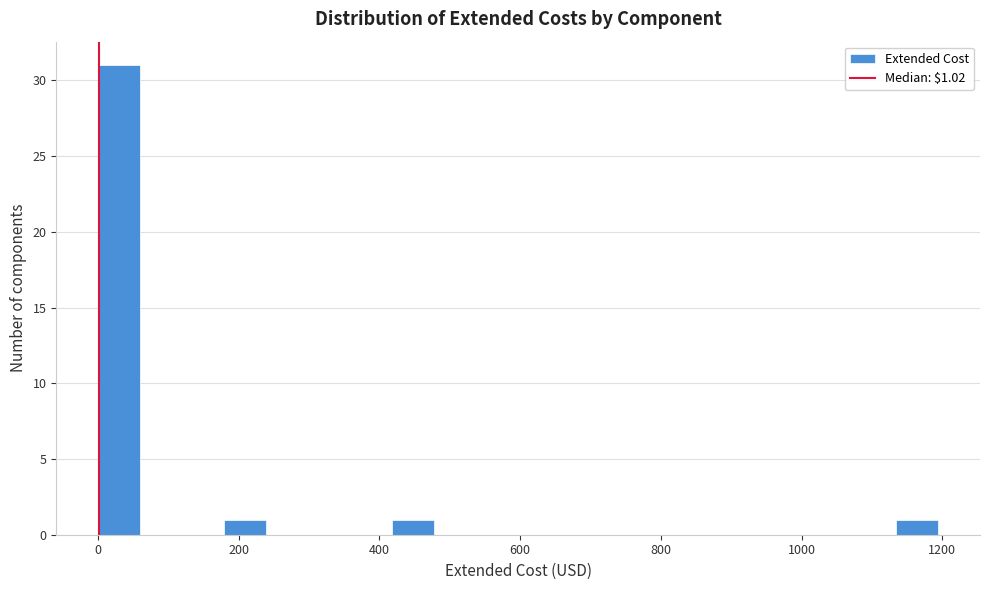

Read against the x-axis, roughly where is the centre of the tallest bar?

40